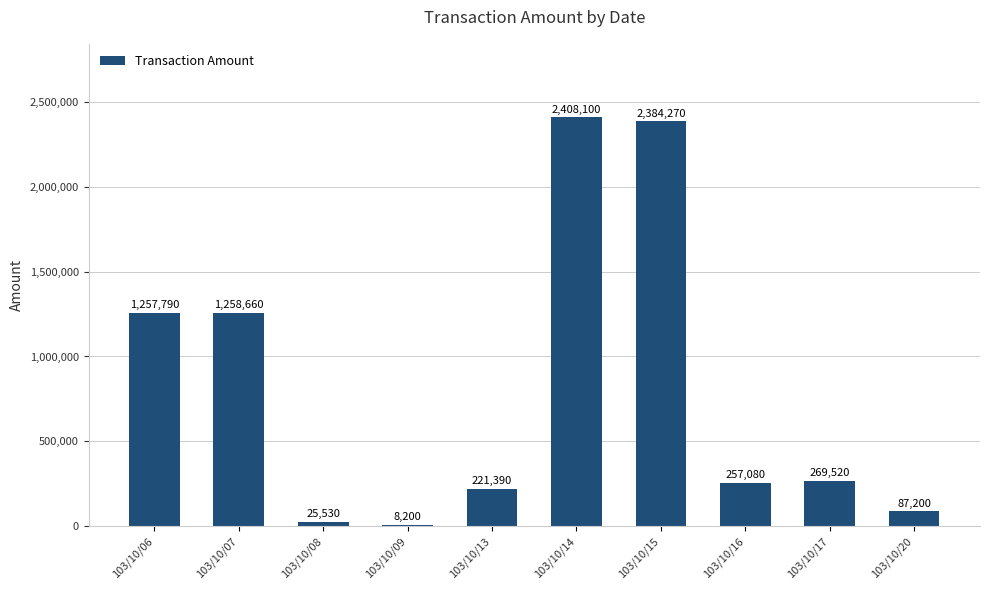

Reading left to right, transcribe all the data shown in this chart.

1257790	1258660	25530	8200	221390	2408100	2384270	257080	269520	87200